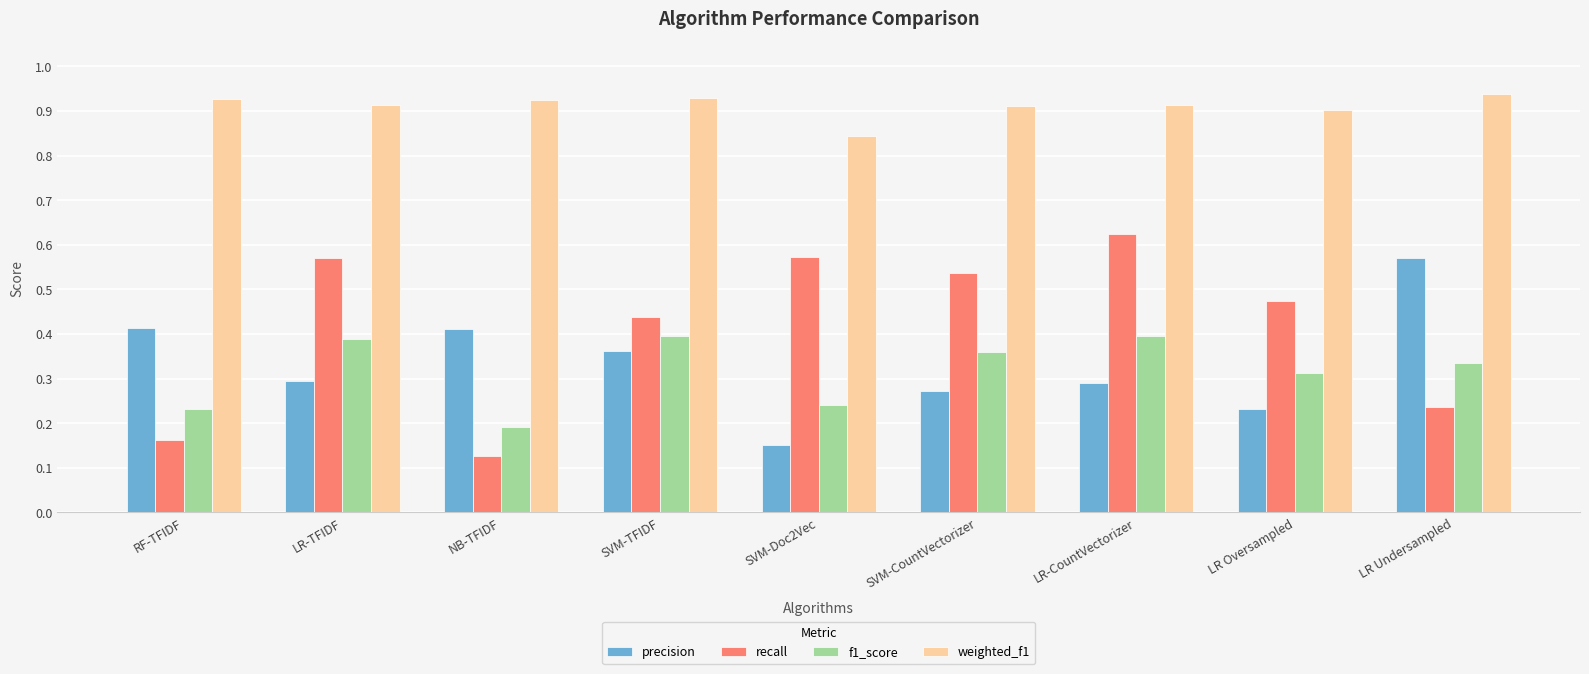

Is the value of f1_score at SVM-CountVectorizer greater than the value of precision at SVM-Doc2Vec?

Yes